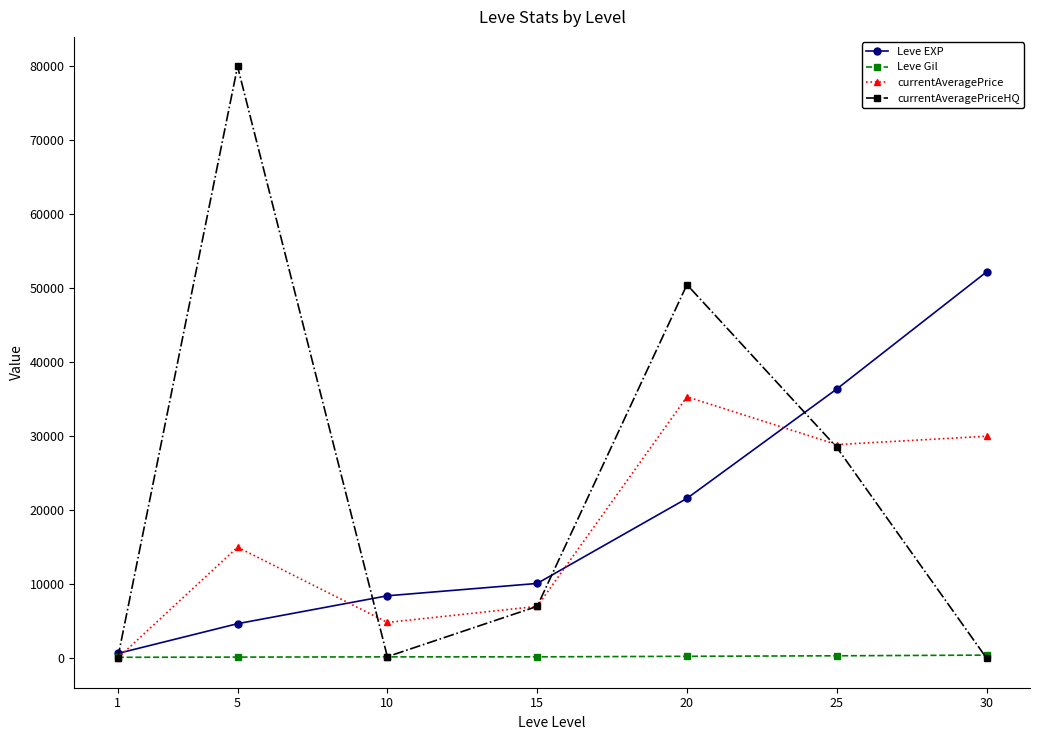

Which category has the lowest value in the currentAveragePrice series?

1